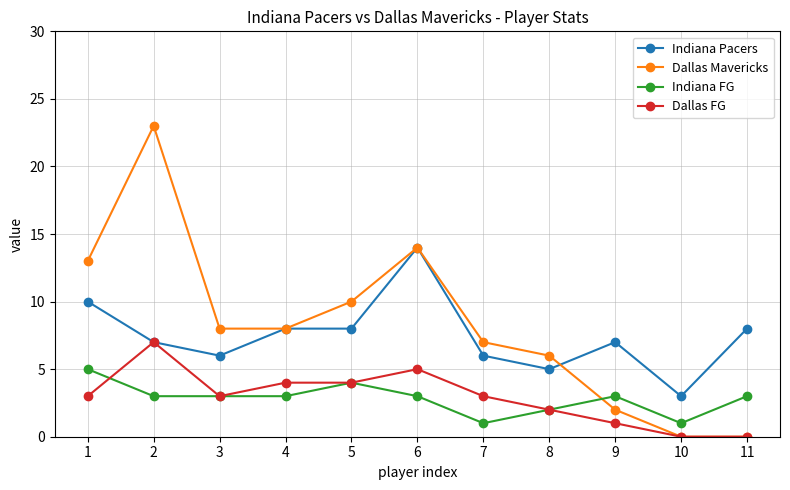

The value of Indiana Pacers at 7 is 6. True or false?

True